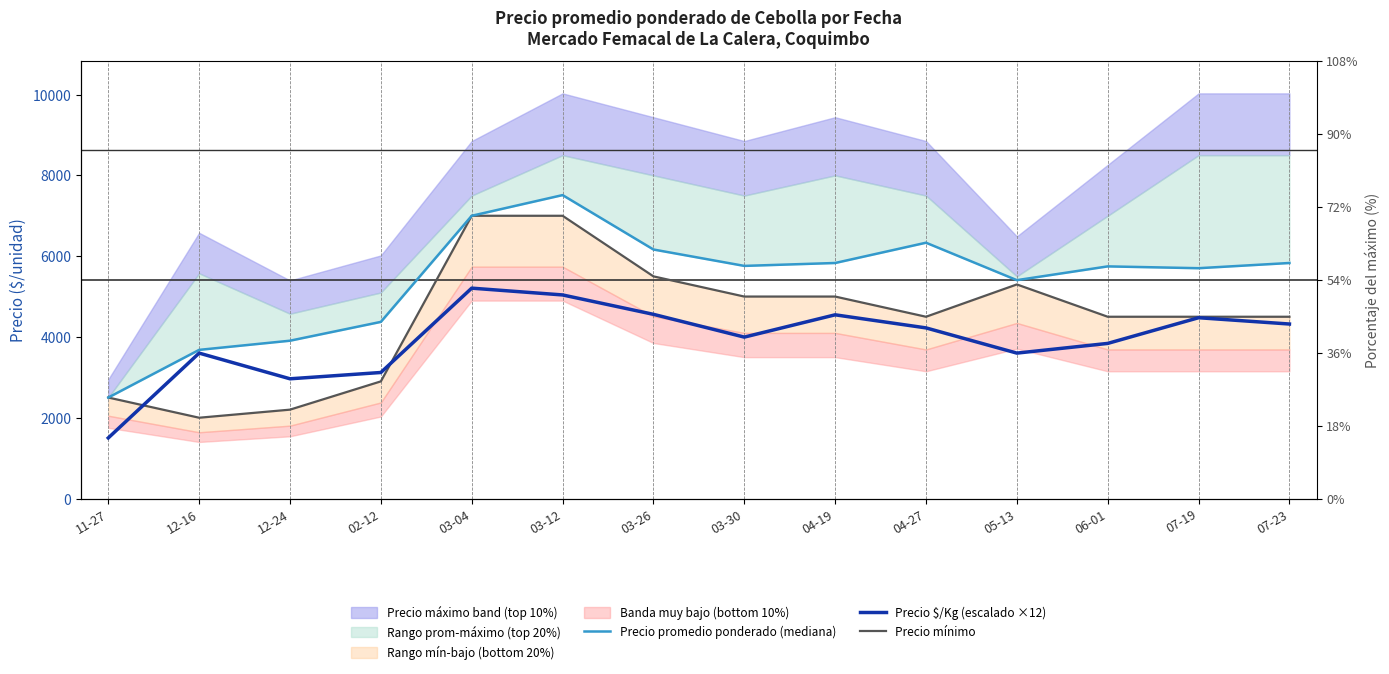

Which category has the highest value in the Precio mínimo series?

03-04